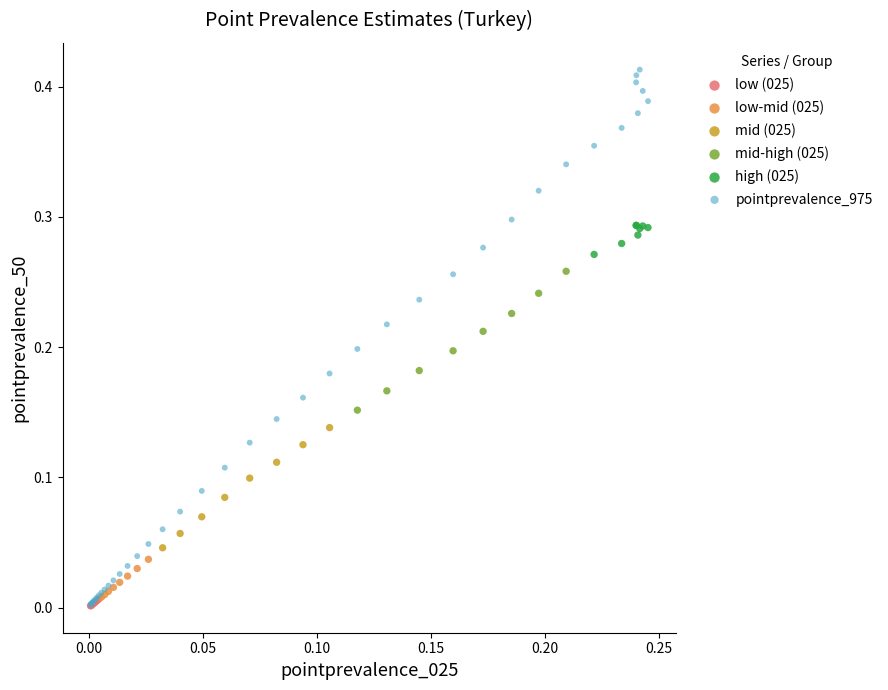

Which series has the largest Y range (max minus min)?

pointprevalence_975